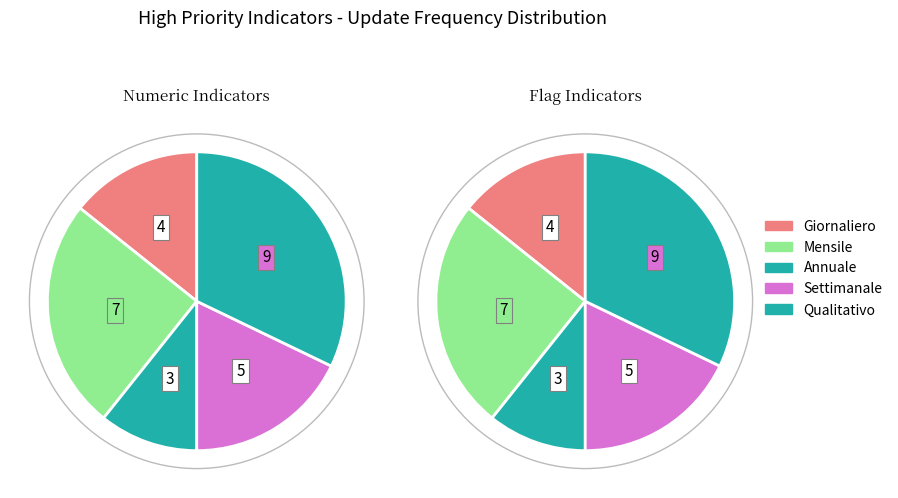

True or false: Indicatore 3 accounts for 1% of the total.

False